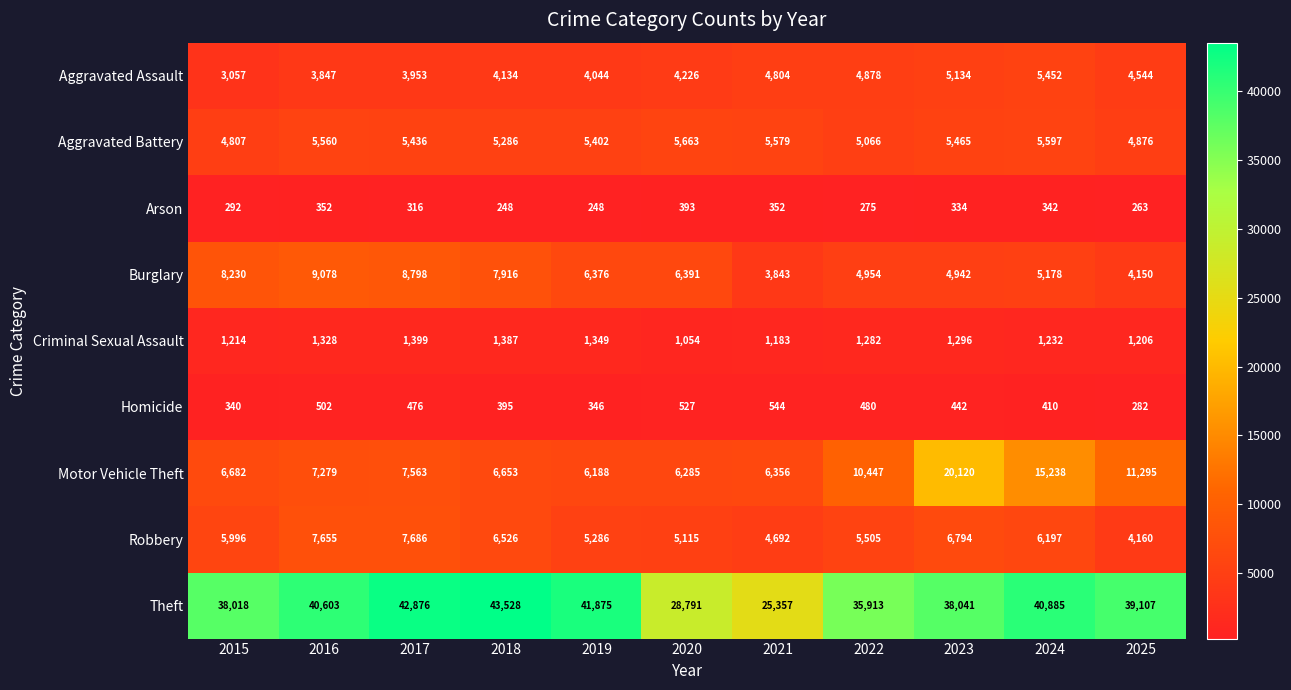

Is the value of Motor Vehicle Theft at 2020 greater than the value of Aggravated Battery at 2017?

Yes